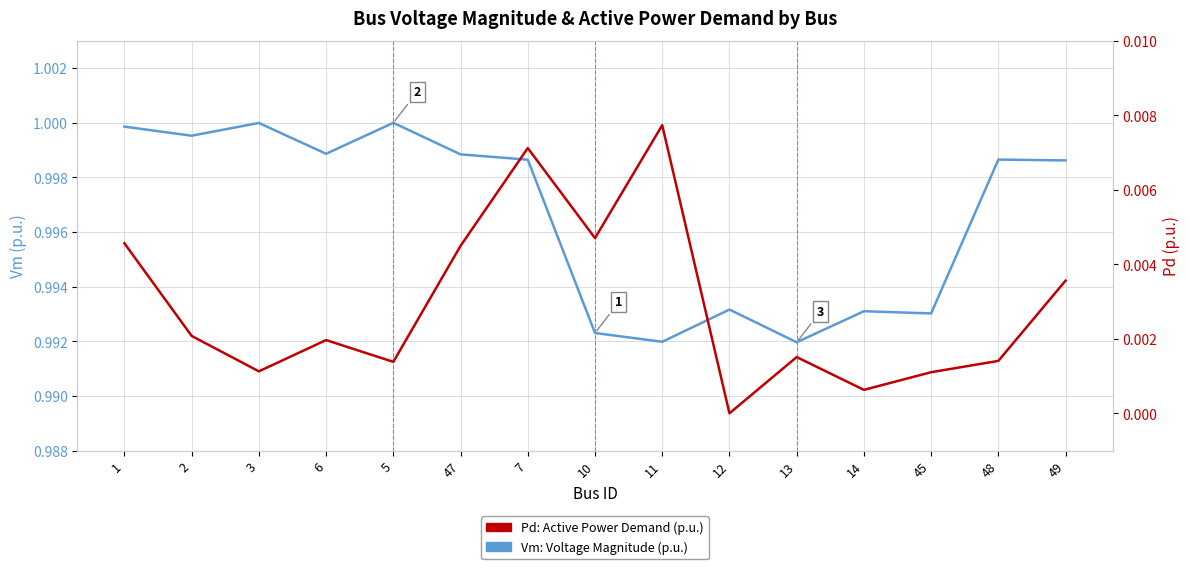

Which category has the lowest value across all series?

12